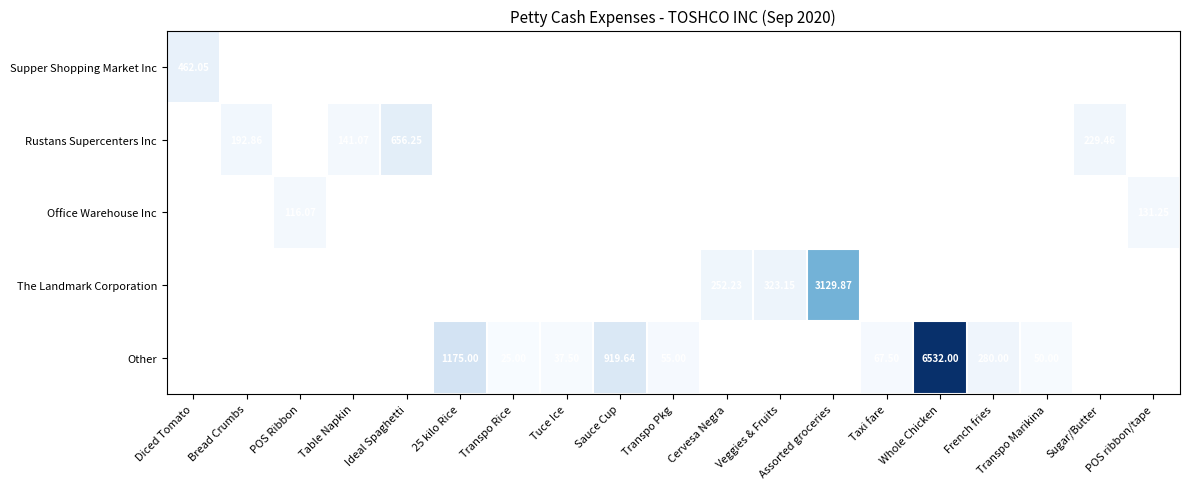

What is the maximum value shown in the chart?

6532.0